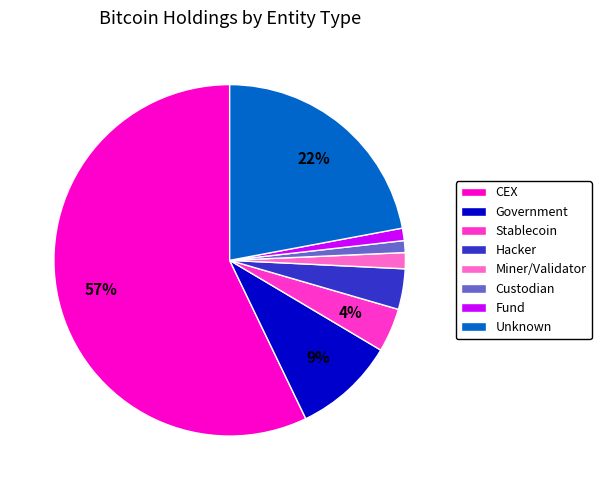

Is it true that Miner/Validator is 1% of the pie?

True